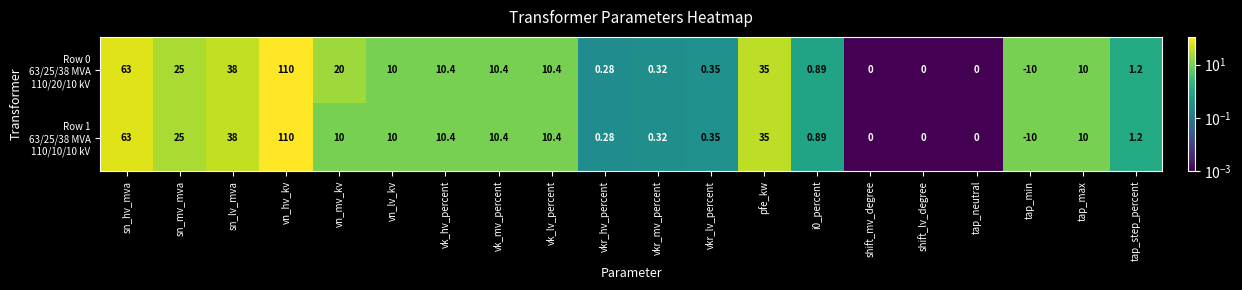

Which label corresponds to the largest value in the chart?

vn_hv_kv